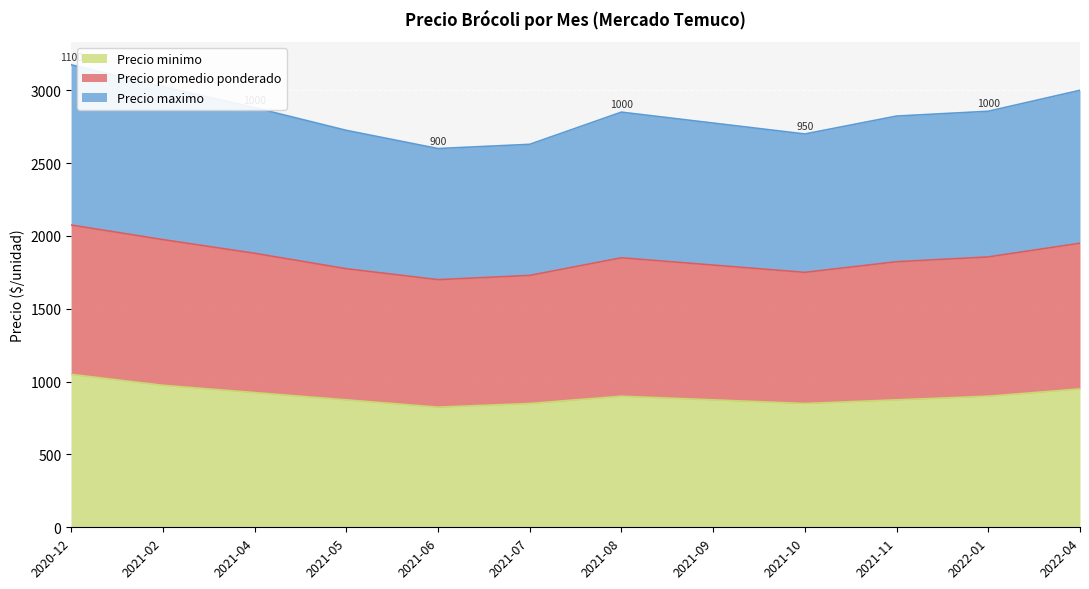

What is the total value across all series at 2022-04?

3000